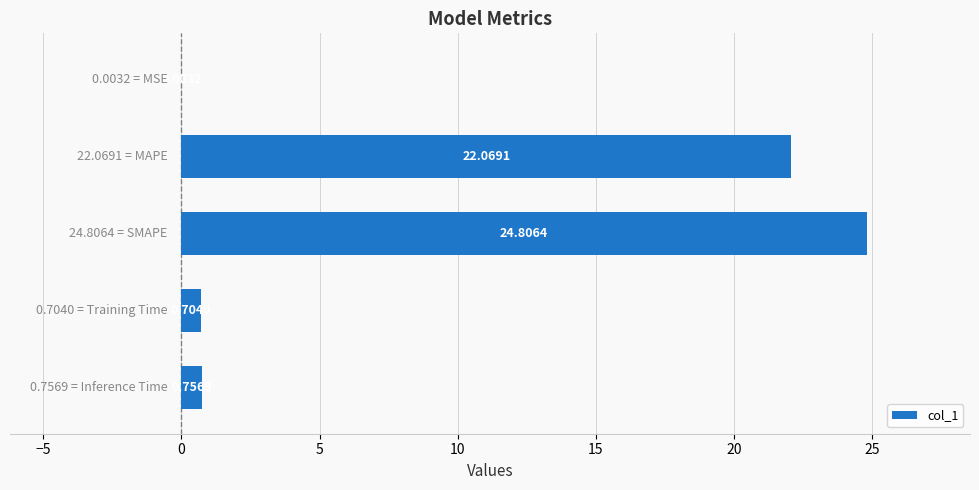

How many categories are shown in the chart?

5